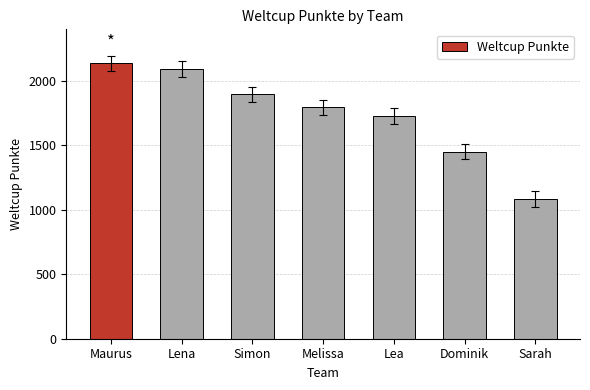

How many categories are shown in the chart?

7